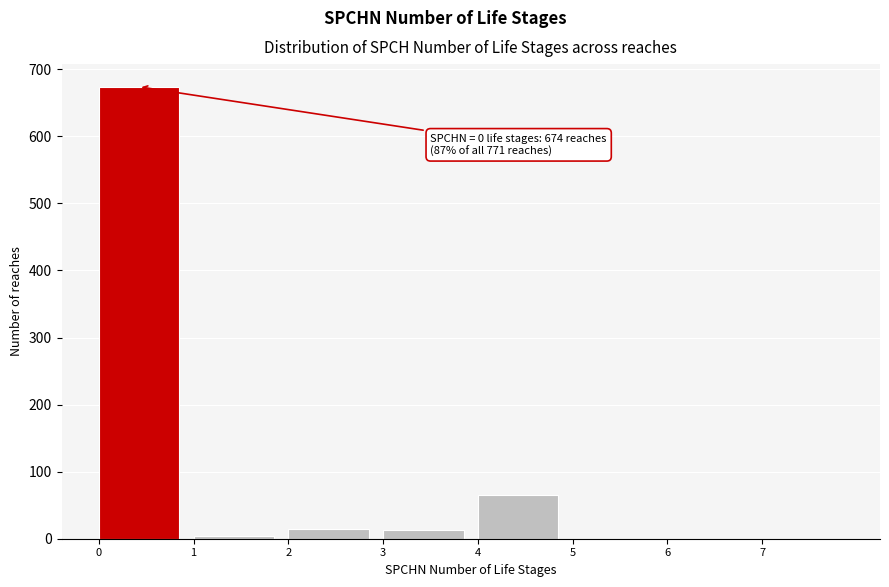

Which range on the x-axis has the tallest bar?

0 to 1